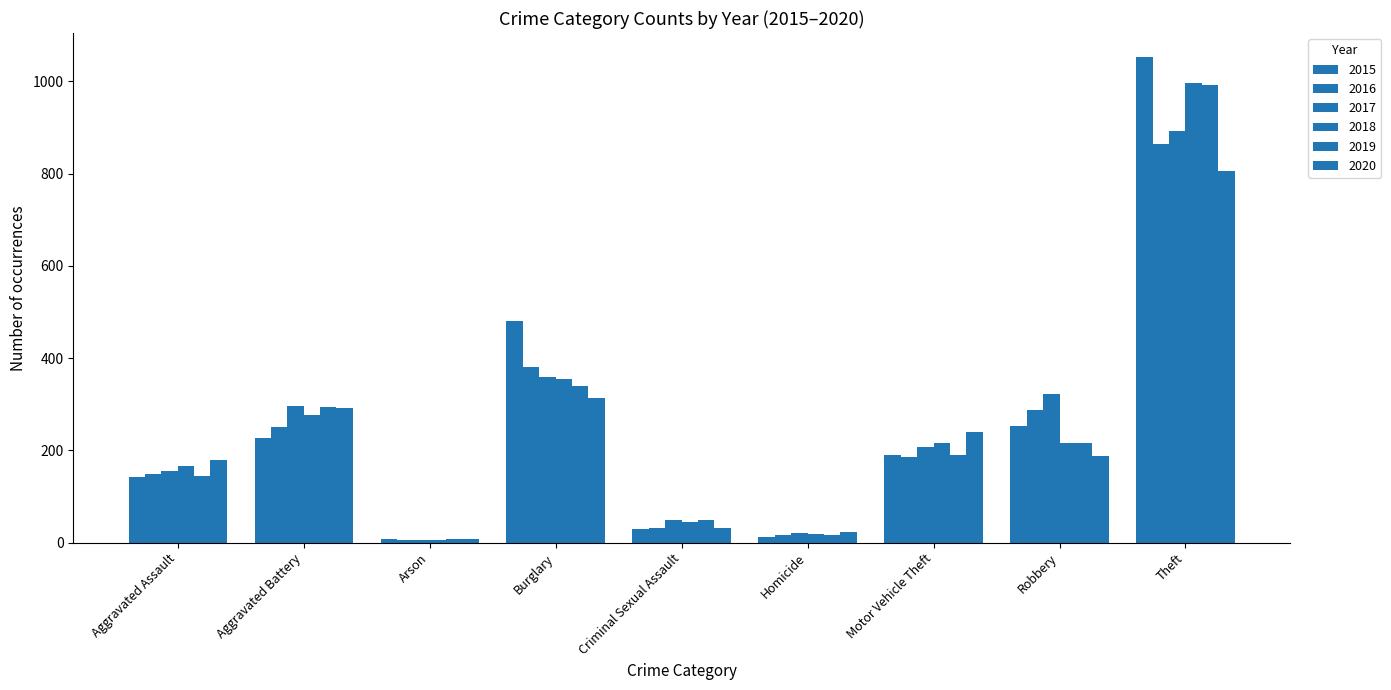

How many groups of bars are there?

9